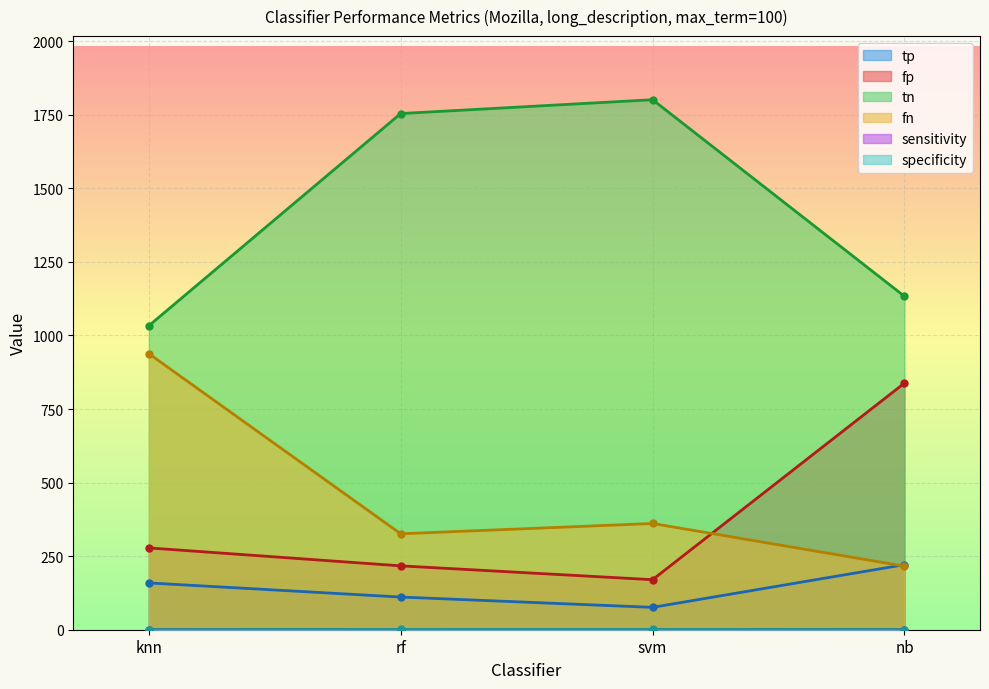

True or false: fp and specificity intersect in this chart.

False